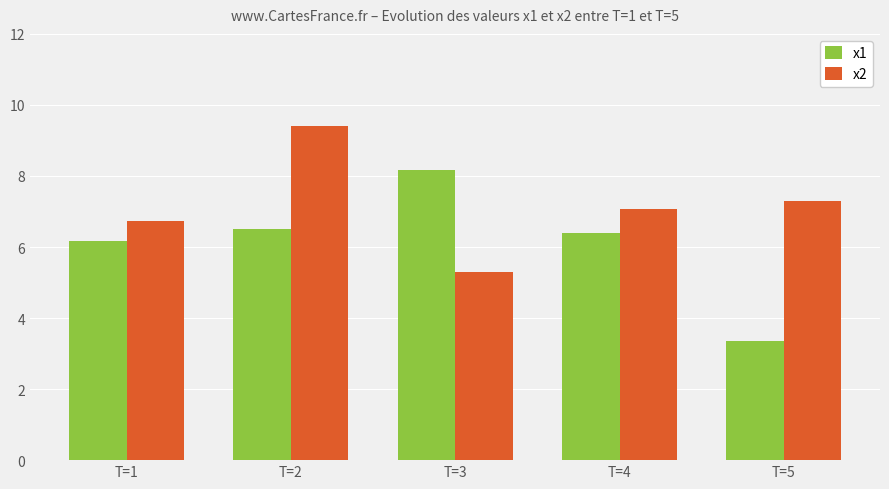

What is the value of the x2 bar at the 1st from the left?

6.7